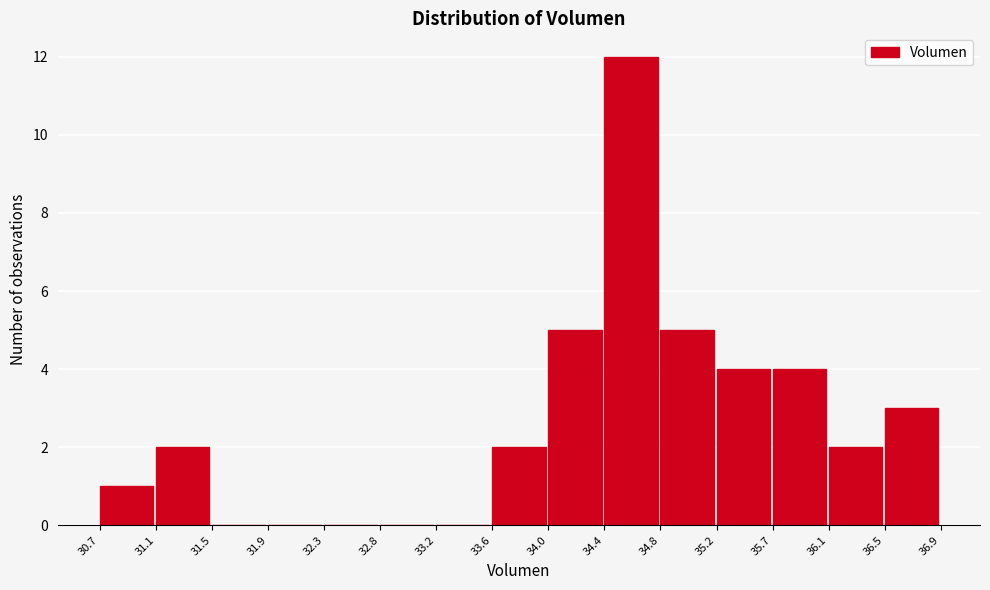

Reading left to right, list every bar in this chart as the range it spans on the x-axis followed by its height. The values are not printed on the chart, so give them approximately, as read against the axis.

30.7 to 31.1: 1
31.1 to 31.5: 2
31.5 to 31.9: 0
31.9 to 32.3: 0
32.3 to 32.8: 0
32.8 to 33.2: 0
33.2 to 33.6: 0
33.6 to 34.0: 2
34.0 to 34.4: 5
34.4 to 34.8: 12
34.8 to 35.2: 5
35.2 to 35.7: 4
35.7 to 36.1: 4
36.1 to 36.5: 2
36.5 to 36.9: 3